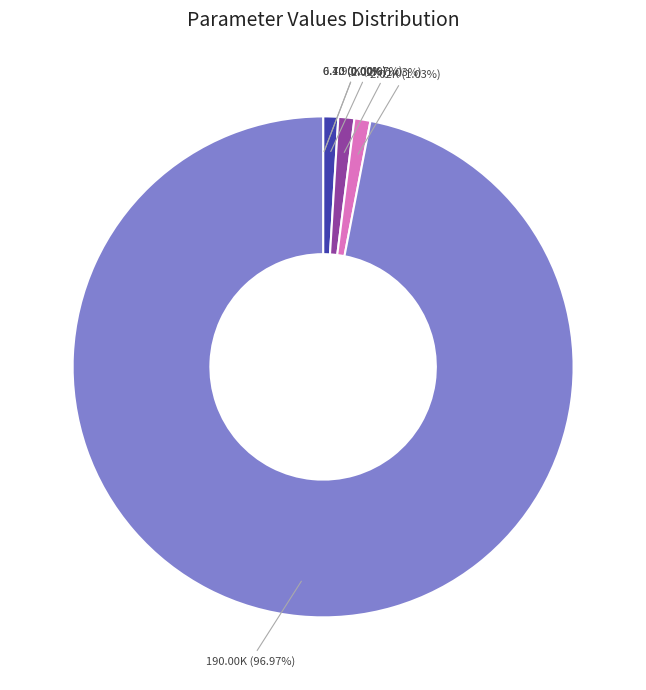

Is there a majority slice in this chart?

Yes